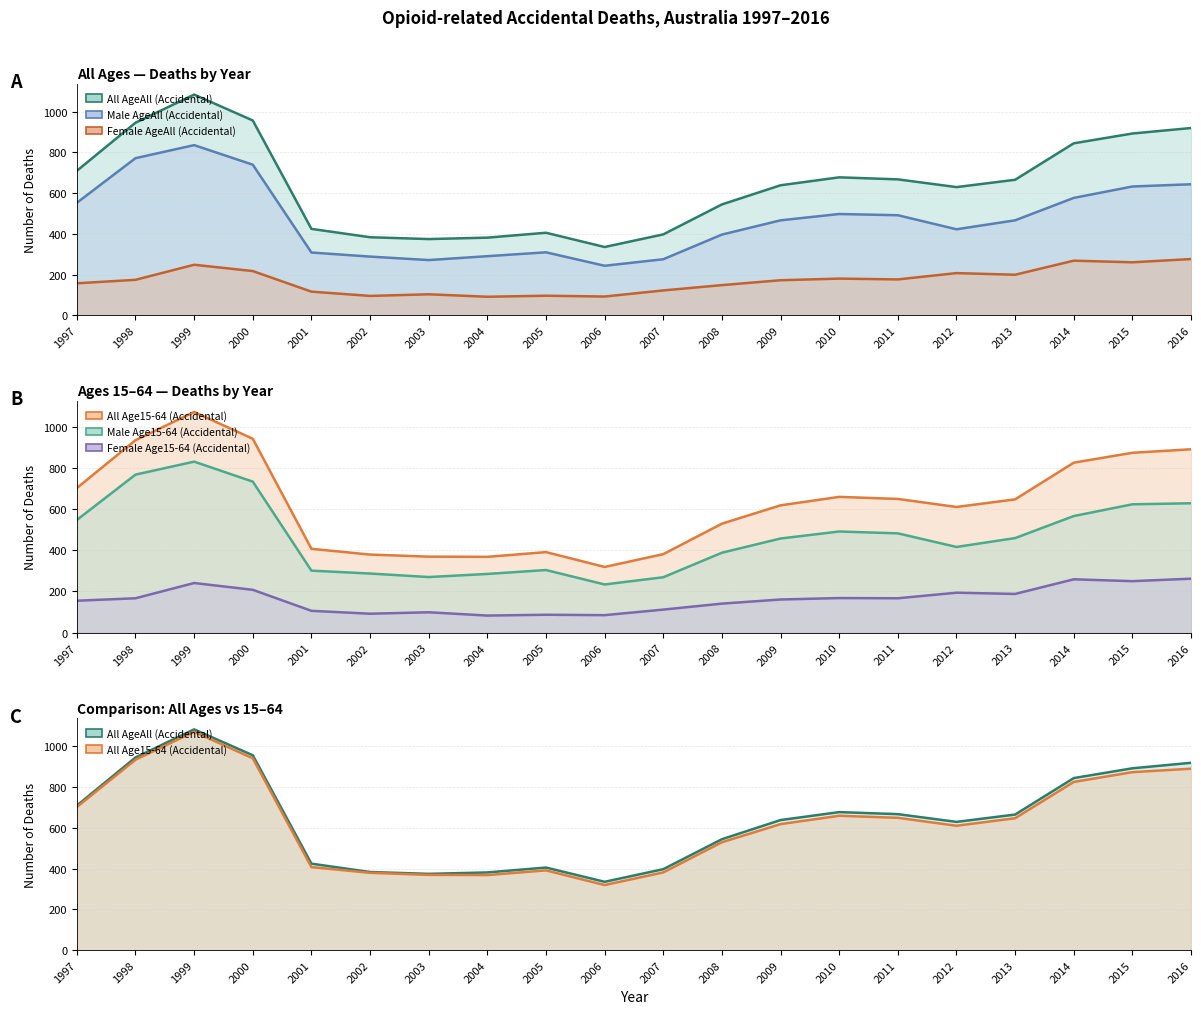

Which series has the widest spread of values?

All Age15-64 (Accidental)